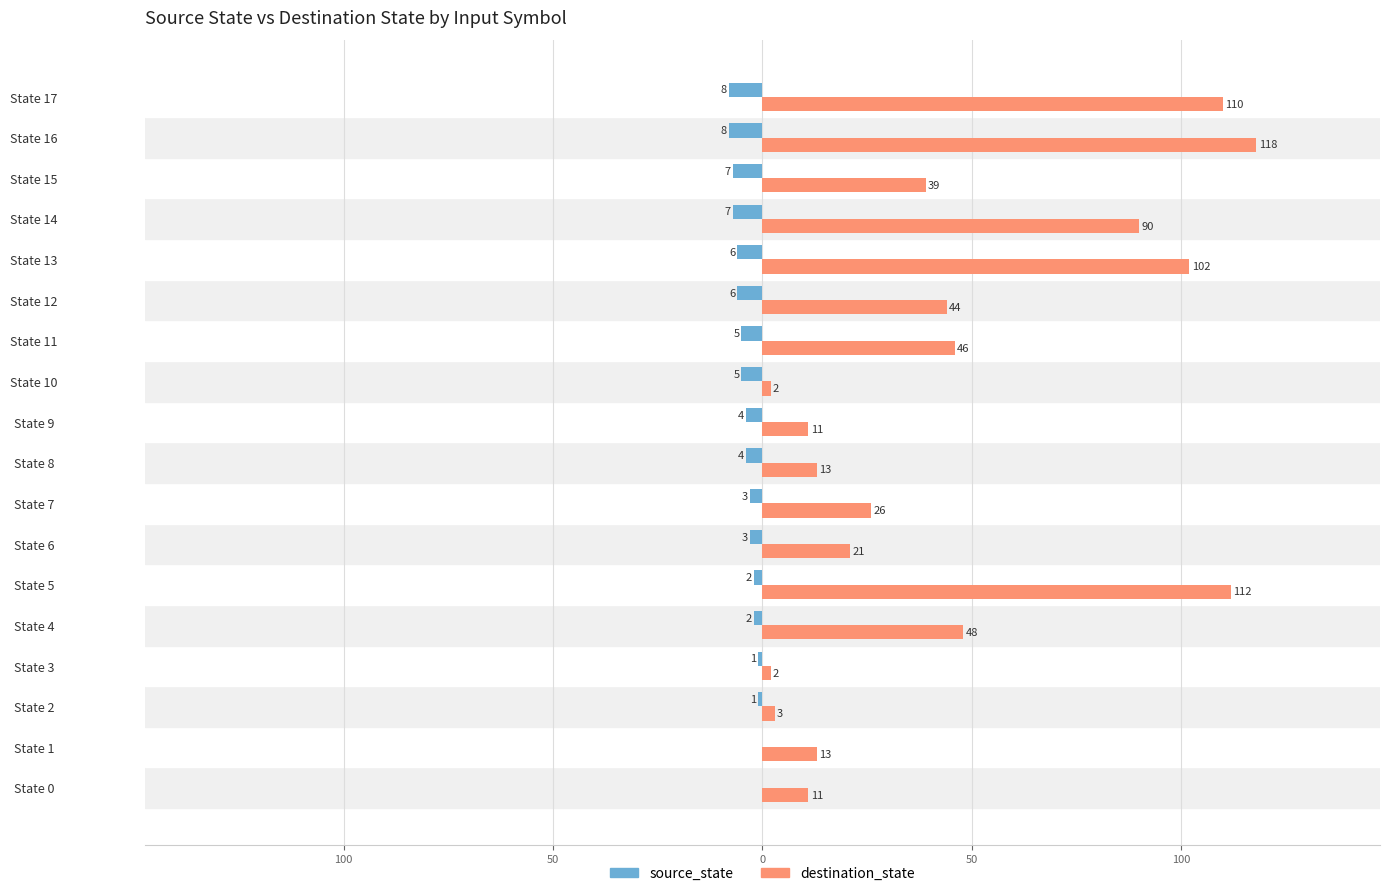

Rank the series by their average value, from highest to lowest.

destination_state, source_state